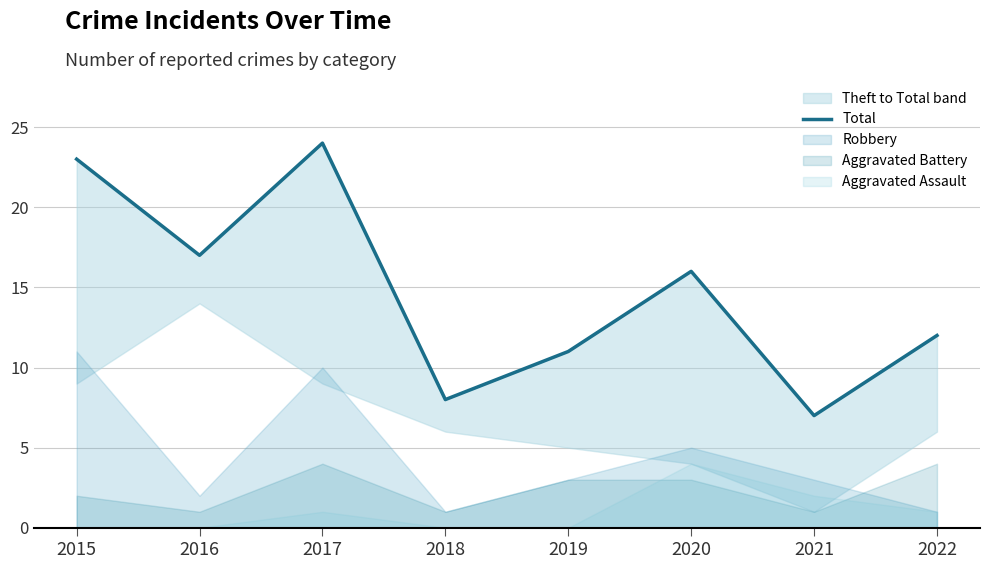

What is the approximate value at 2021?

7